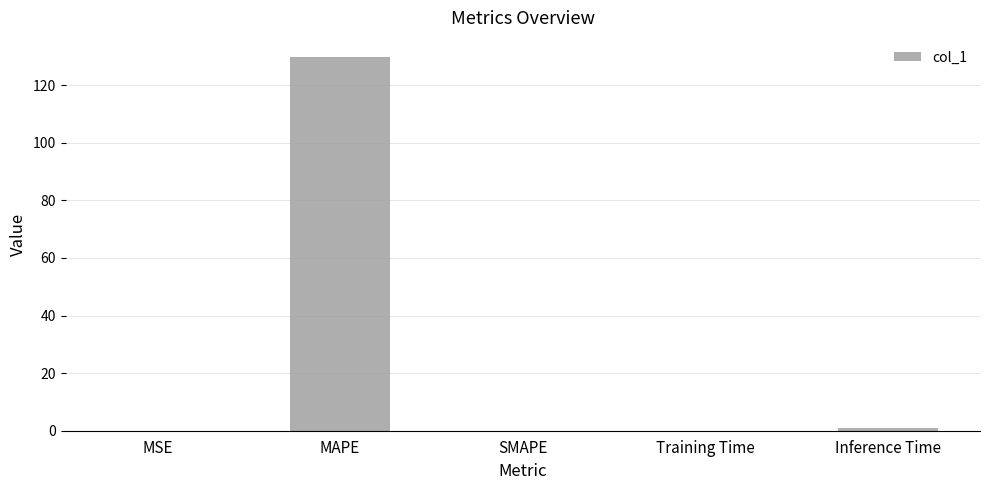

The value at SMAPE is 0.0. True or false?

True